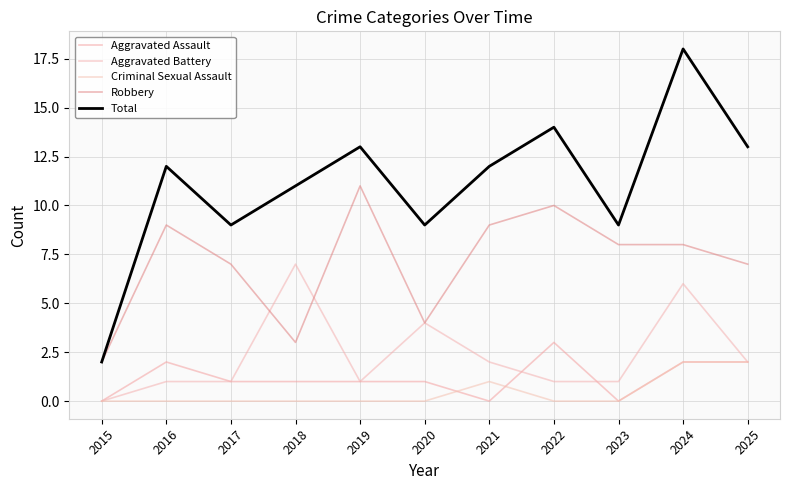

True or false: Total and Robbery cross at least once.

False